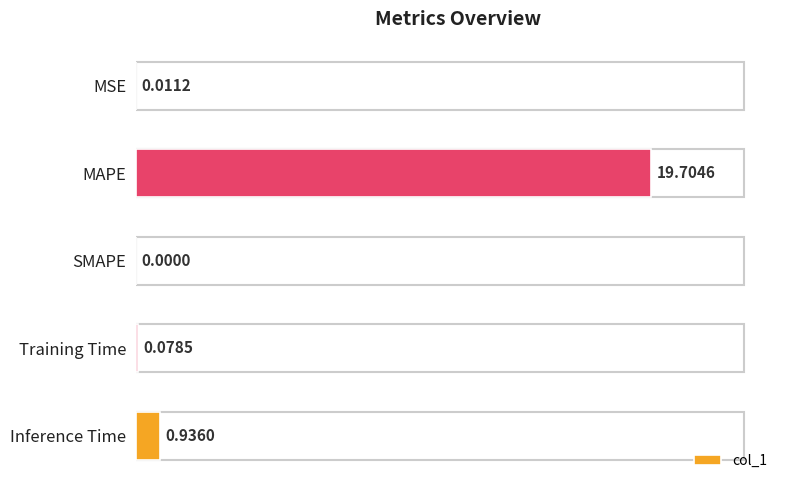

What is the change in value from MSE to MAPE?

+19.7